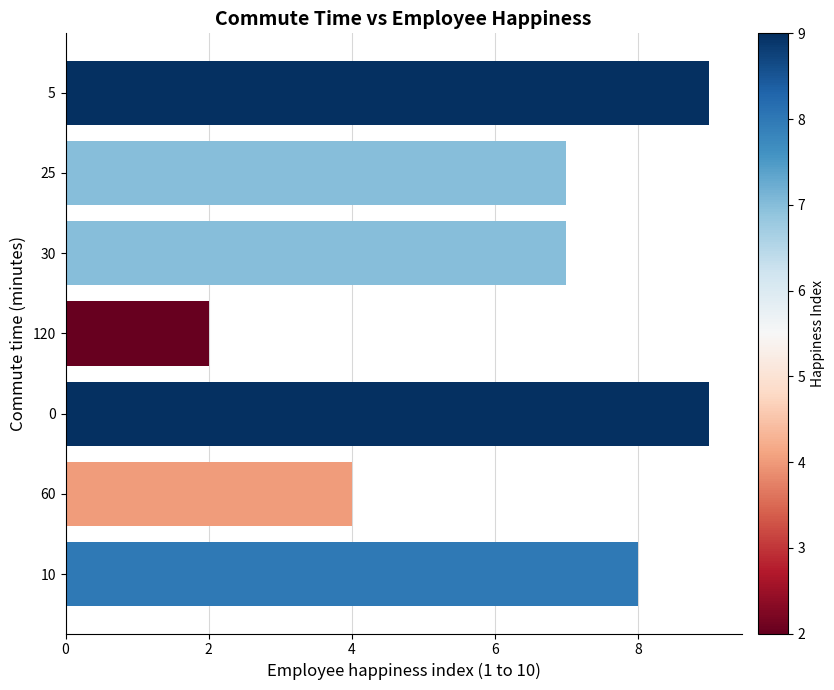

What is the difference between the second highest and minimum values?

7